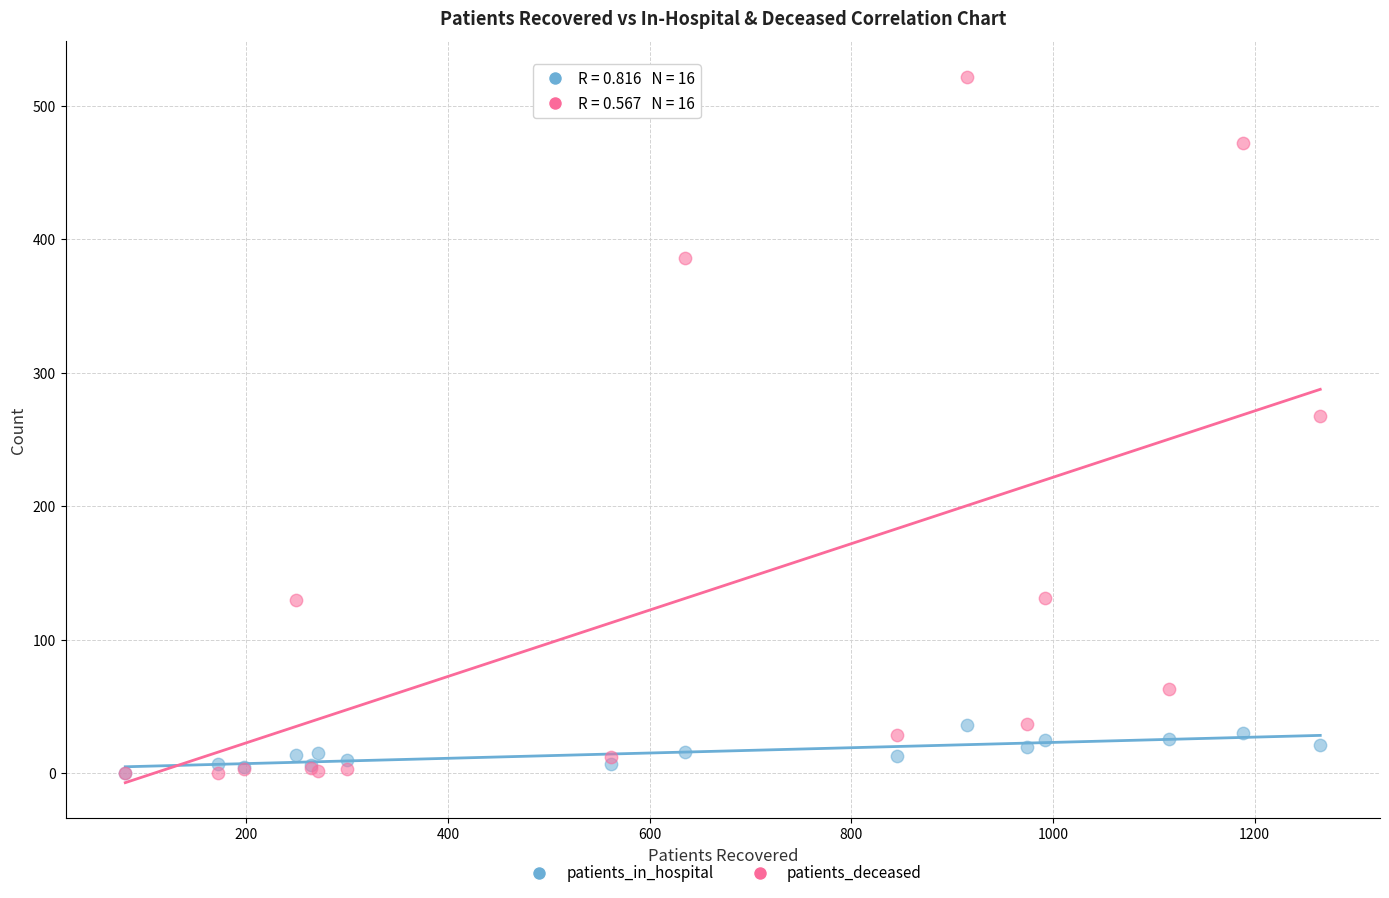

What are all the series names shown in the legend?

patients_in_hospital, patients_deceased